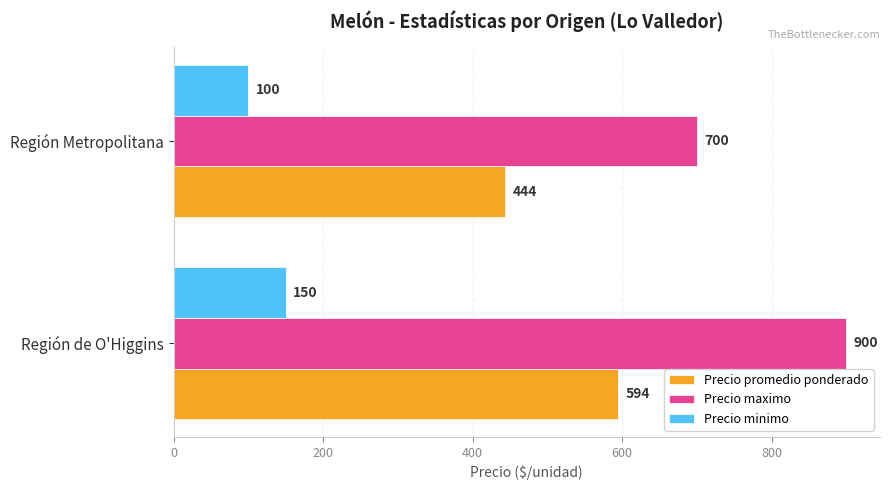

Count the number of data series in this chart.

3